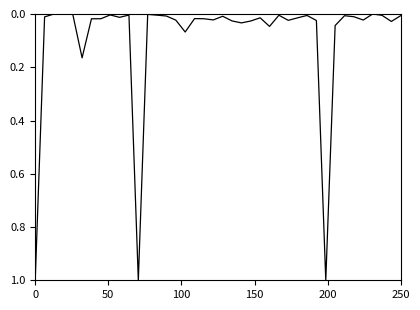

What is the greatest value displayed?

1.0